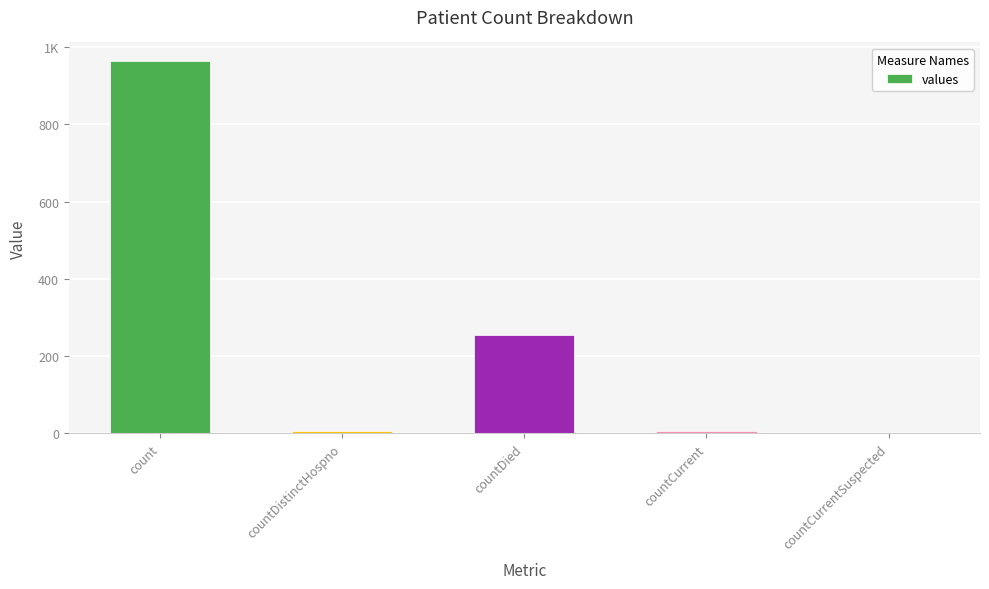

Are the bars grouped side by side (vs. stacked)?

No